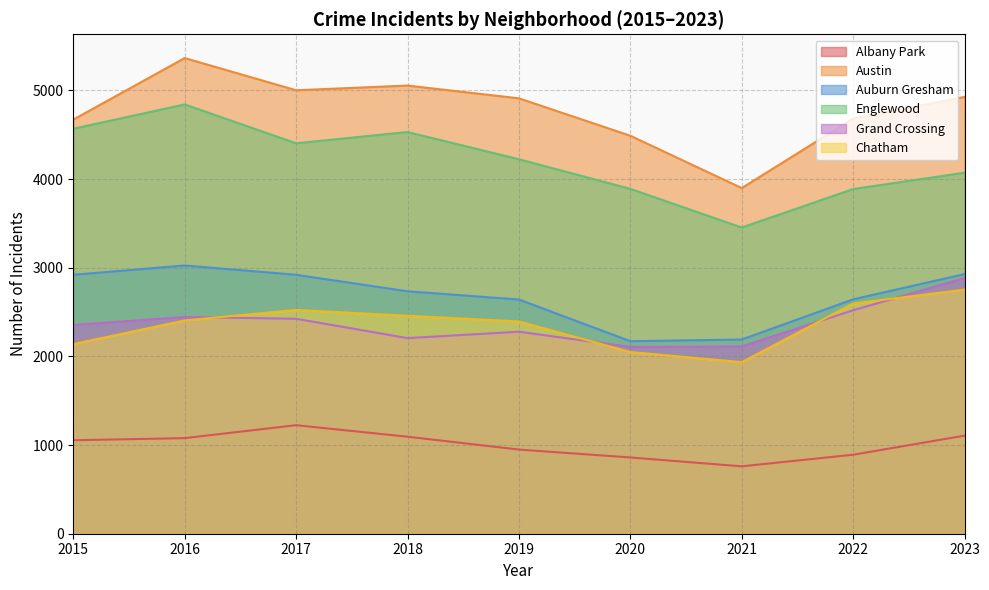

What is the minimum value shown in the chart?

760